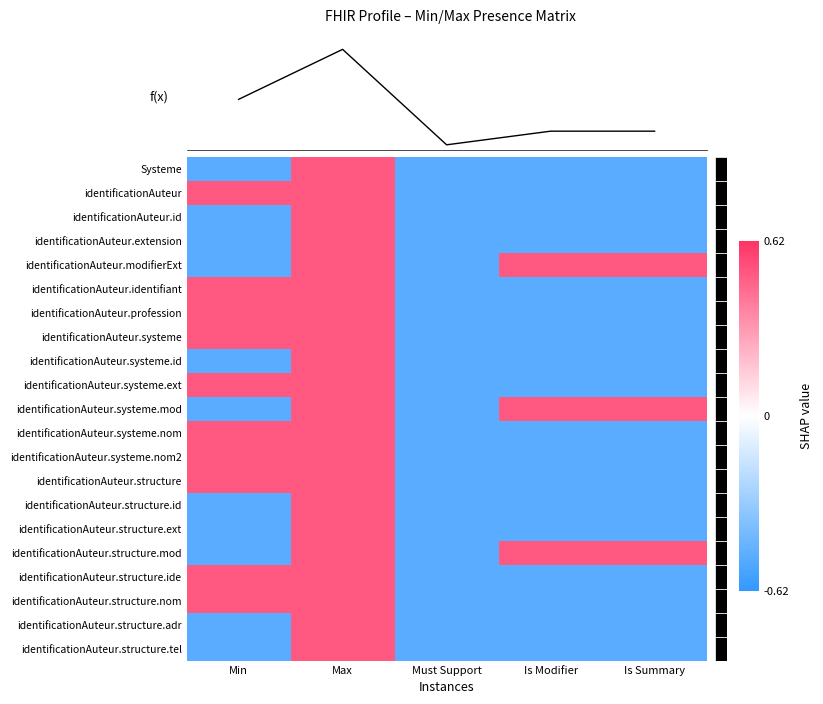

The identificationAuteur.systeme.id series shows -0.8 at Must Support. True or false?

False